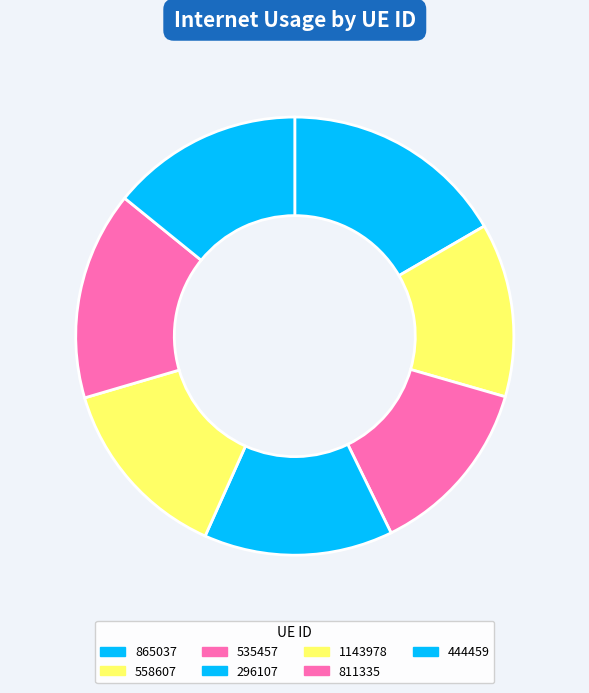

Do 558607 and 811335 together represent more than half of the pie?

No